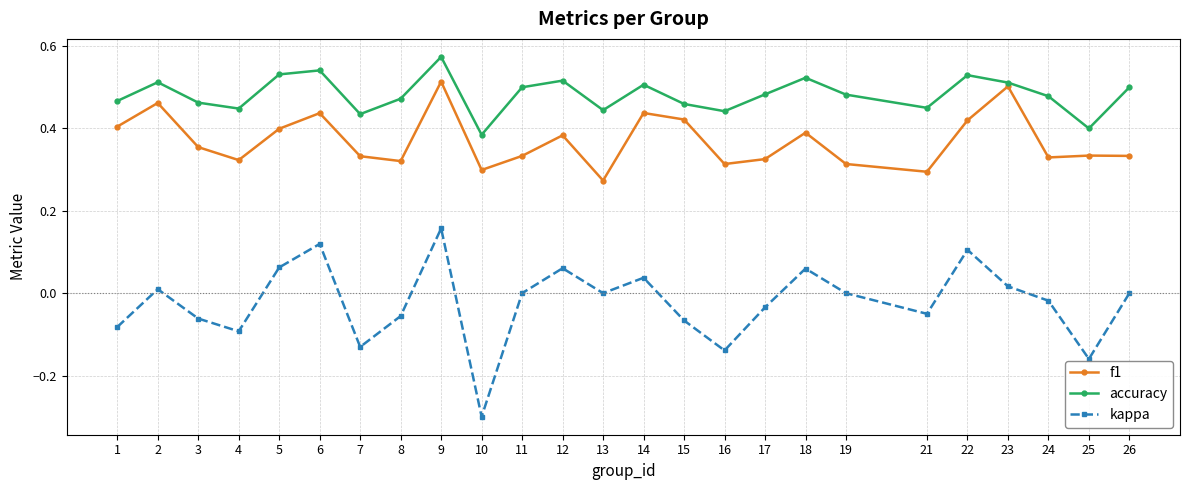

What is the minimum value for kappa?

-0.3